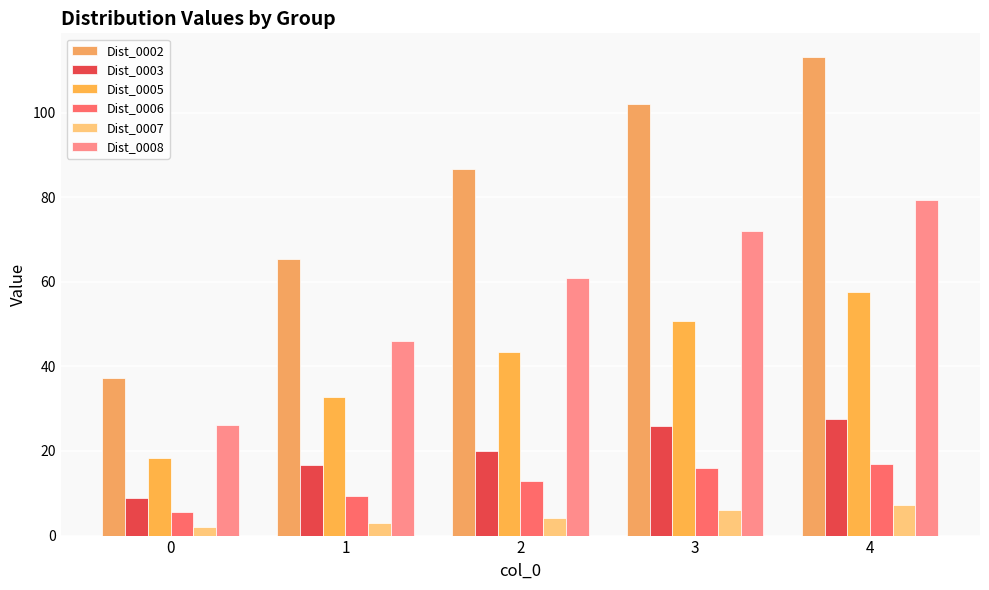

At which label is Dist_0005 closest to 37?

1